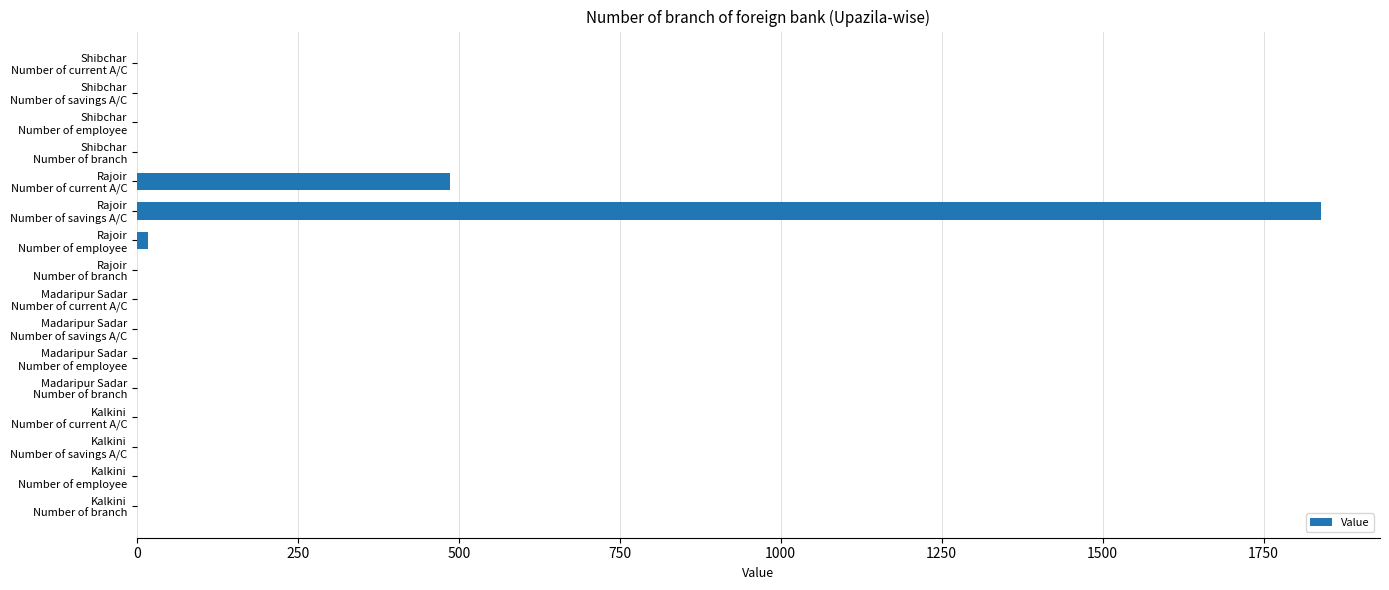

What is the greatest value displayed?

1839